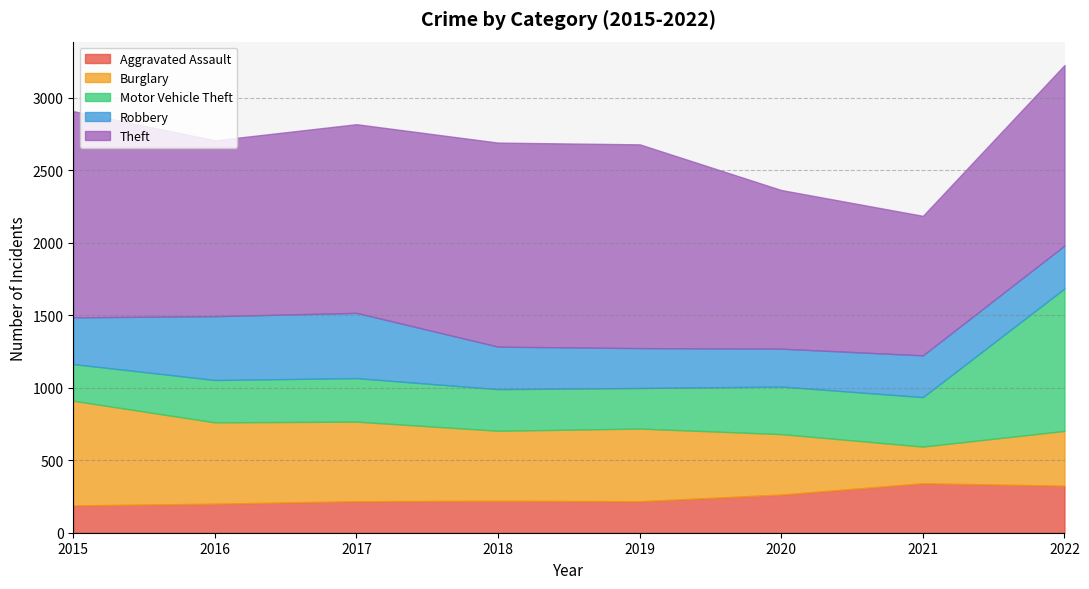

Rank the series at 2016 from highest to lowest value.

Theft, Burglary, Robbery, Motor Vehicle Theft, Aggravated Assault